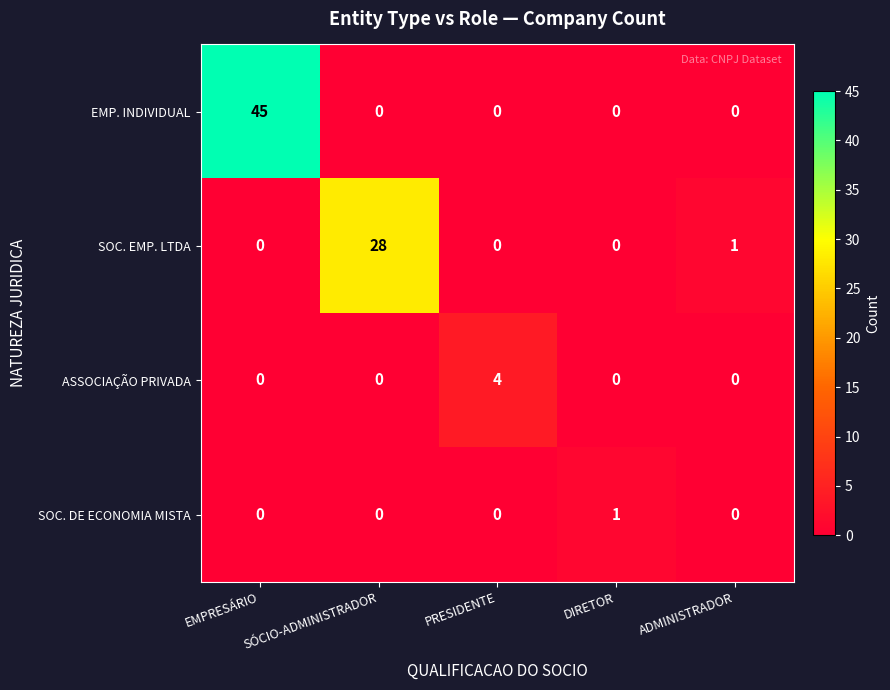

At how many categories does at least one series exceed 33?

1